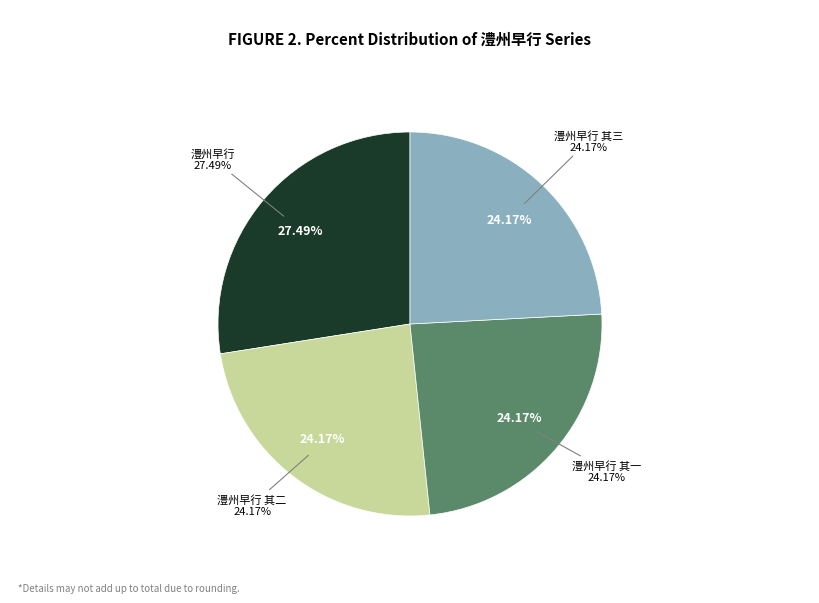

How many slices are in this pie chart?

4